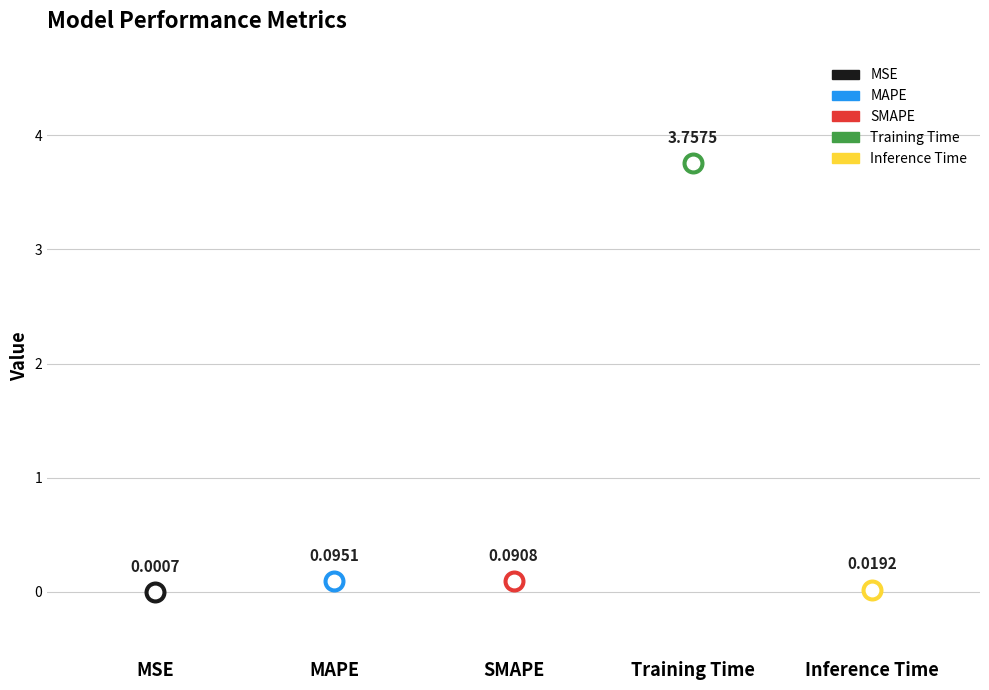

Between SMAPE and Training Time, which is larger?

Training Time